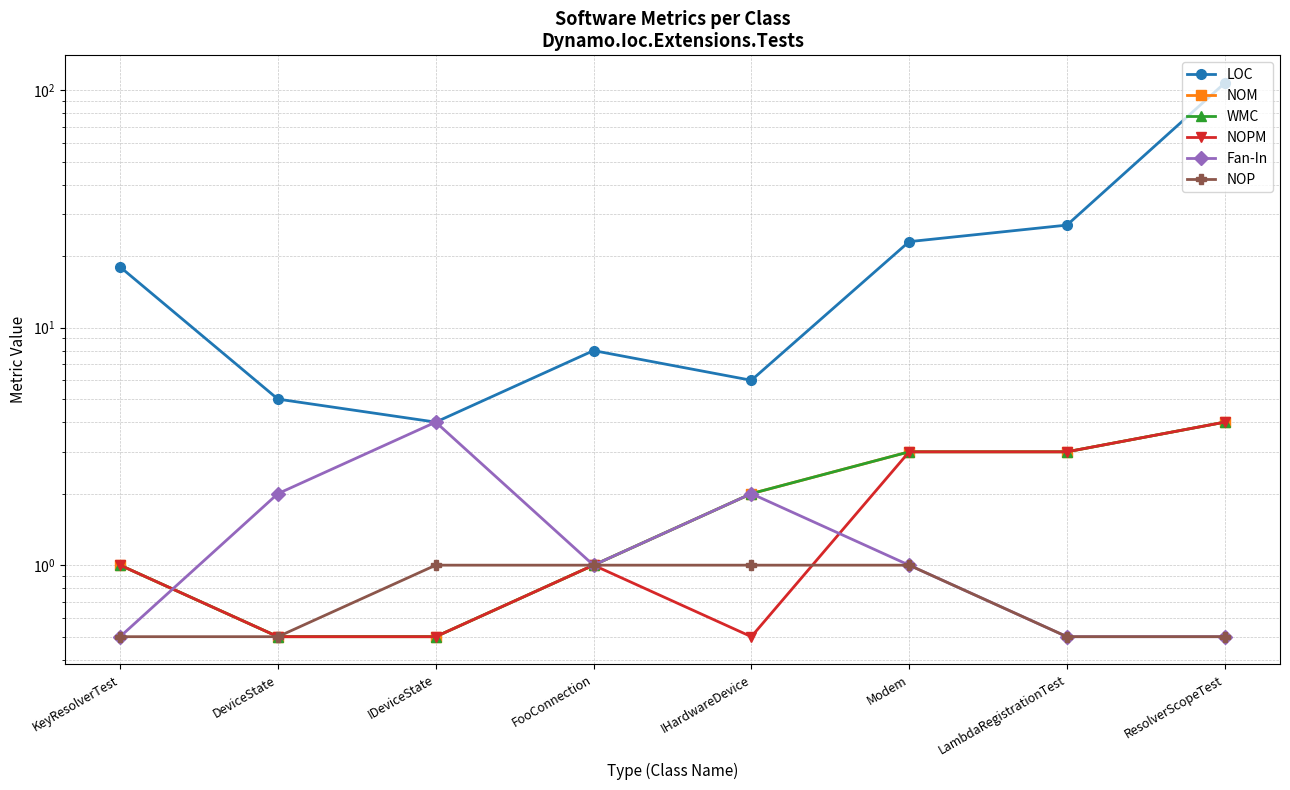

Does the chart have visible grid lines?

Yes